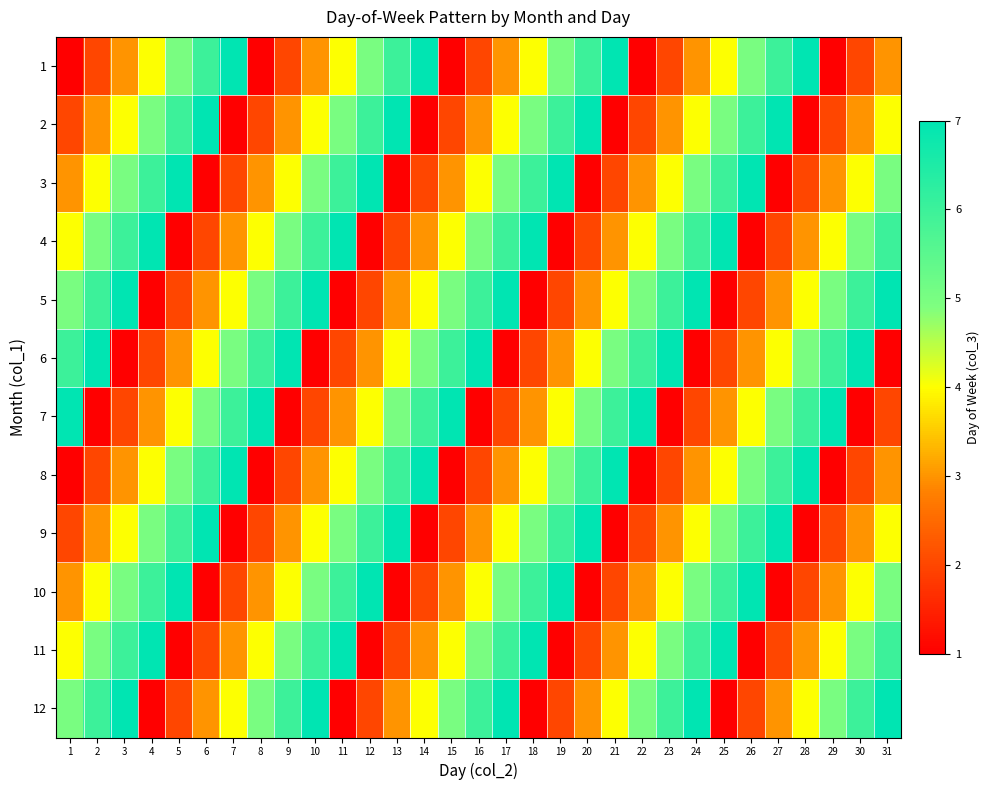

Count the number of data series in this chart.

12